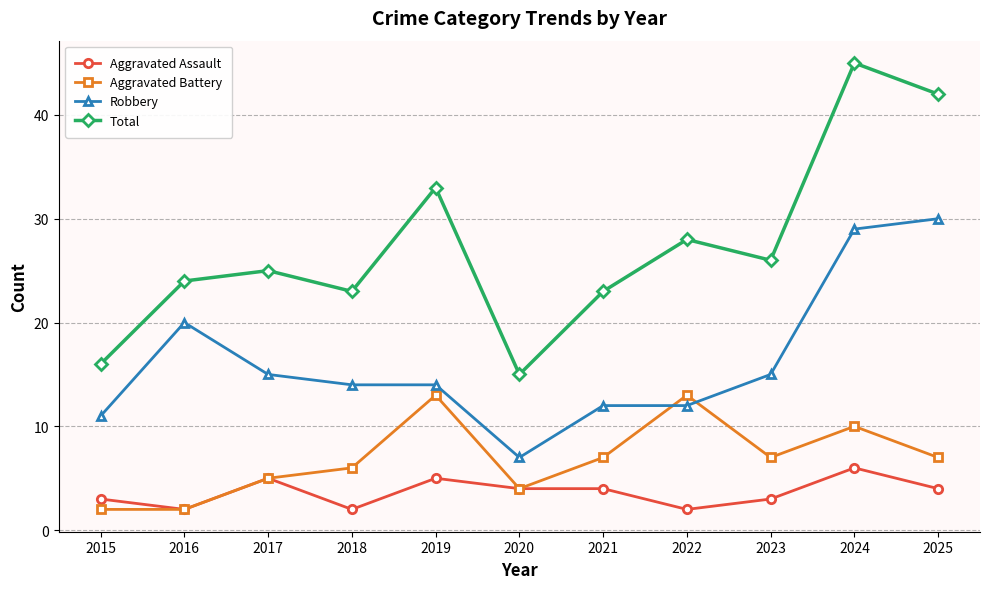

True or false: Aggravated Assault and Robbery cross at least once.

False